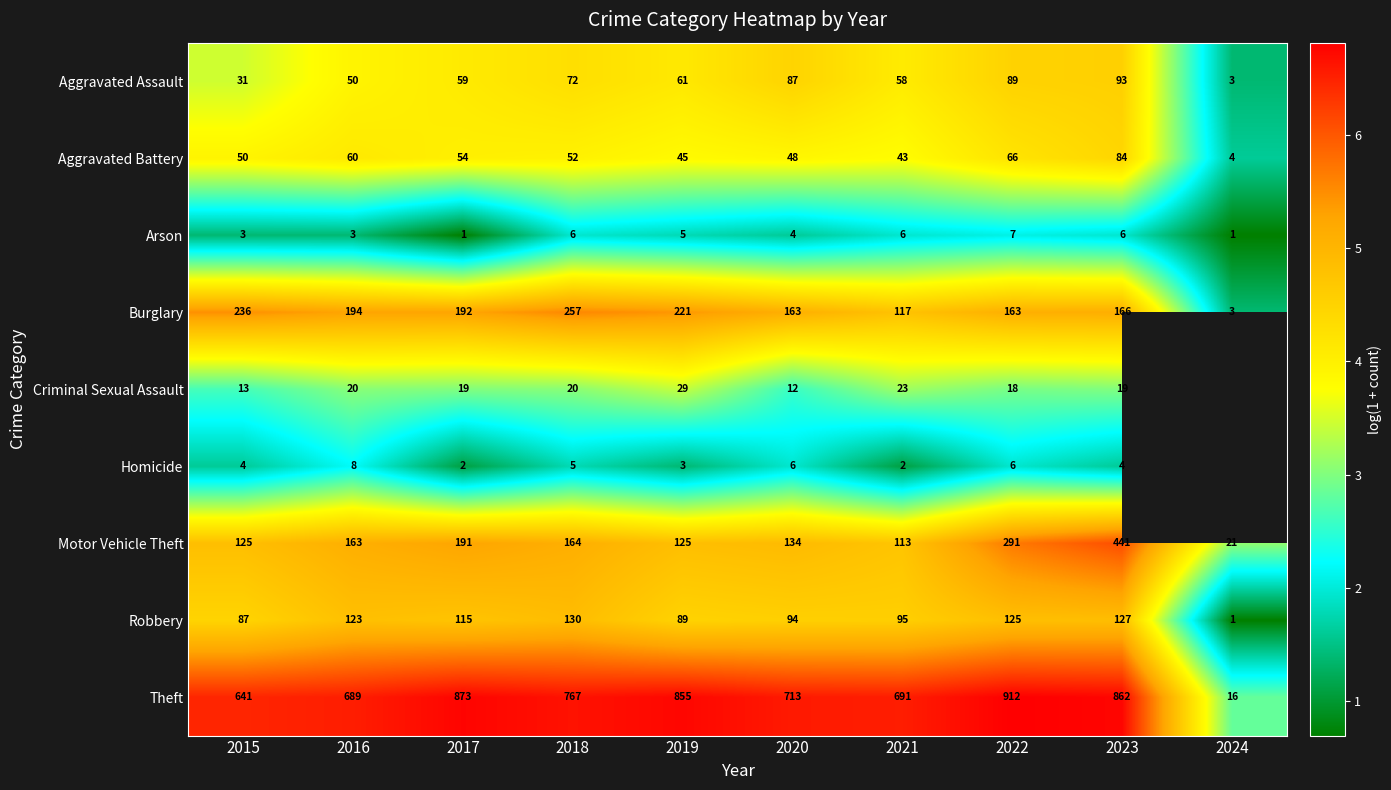

At 2016, list the series in order from smallest to largest.

Arson, Homicide, Criminal Sexual Assault, Aggravated Assault, Aggravated Battery, Robbery, Motor Vehicle Theft, Burglary, Theft